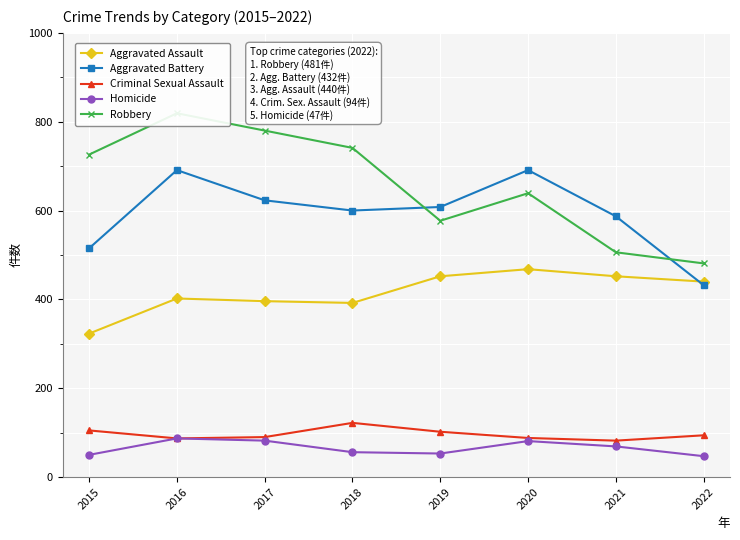

What is the total value across all series at 2017?

1971